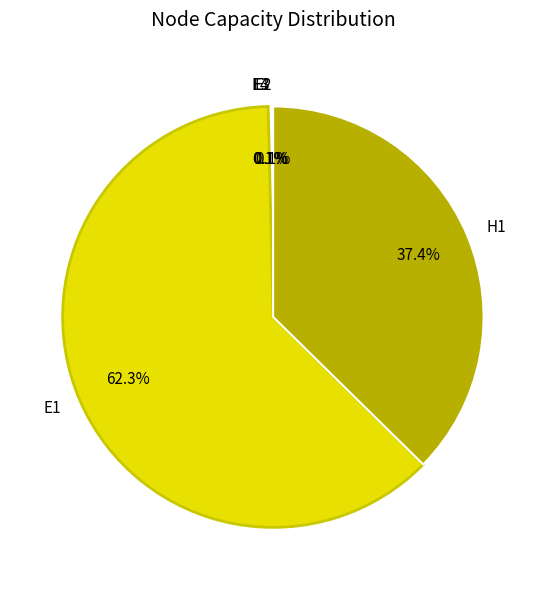

Which category has the biggest portion of the pie?

E1